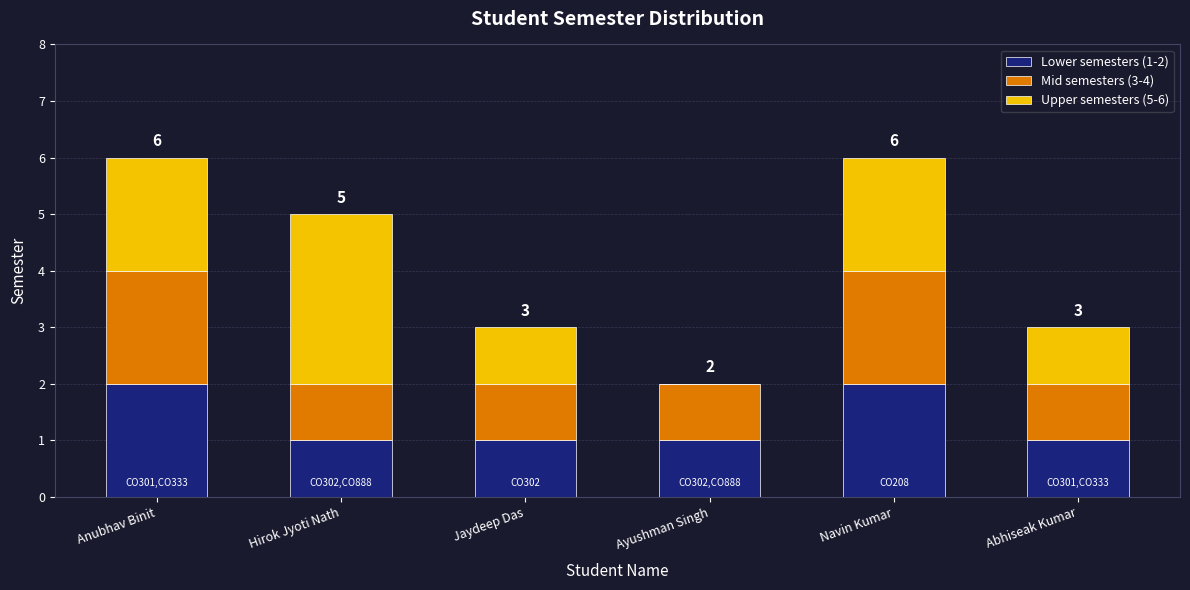

The Lower semesters (1-2) series shows 1 at Jaydeep Das. True or false?

True